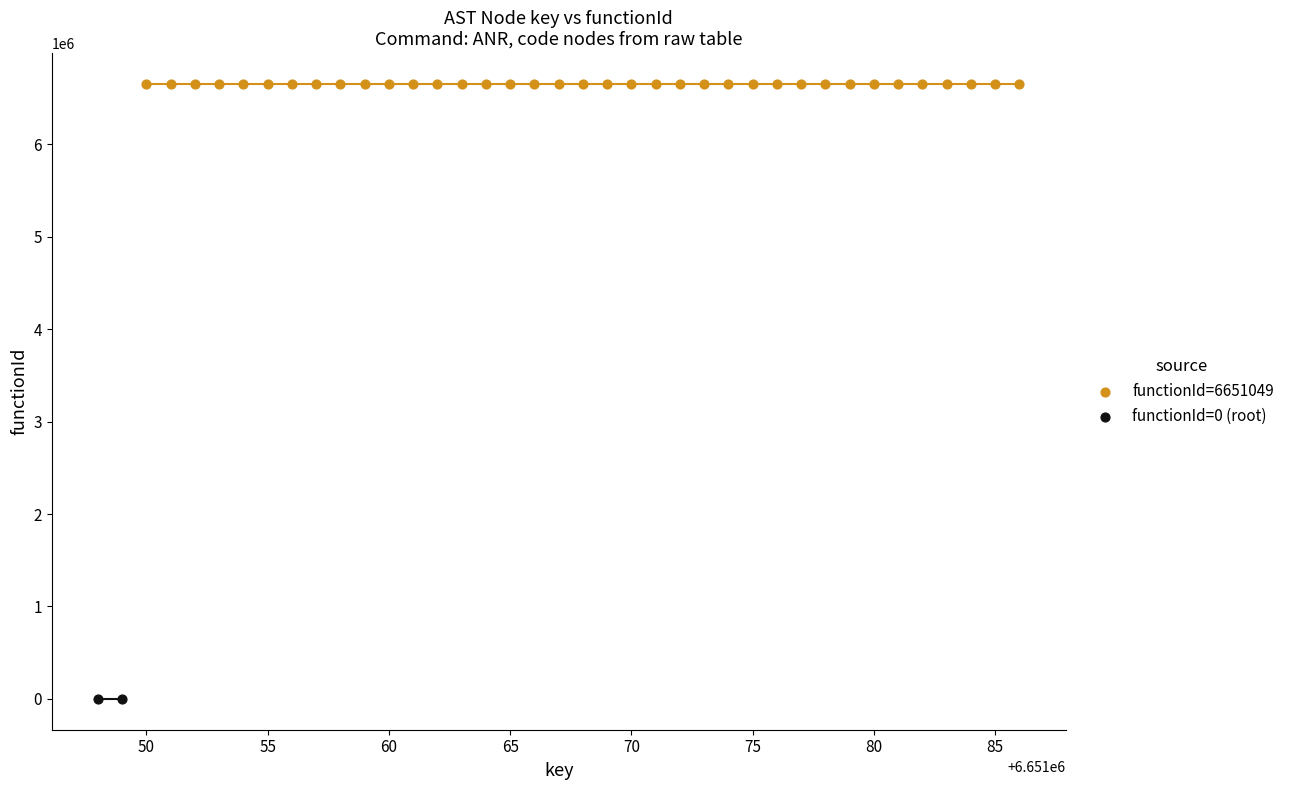

What are all the series names shown in the legend?

functionId=6651049, functionId=0 (root)